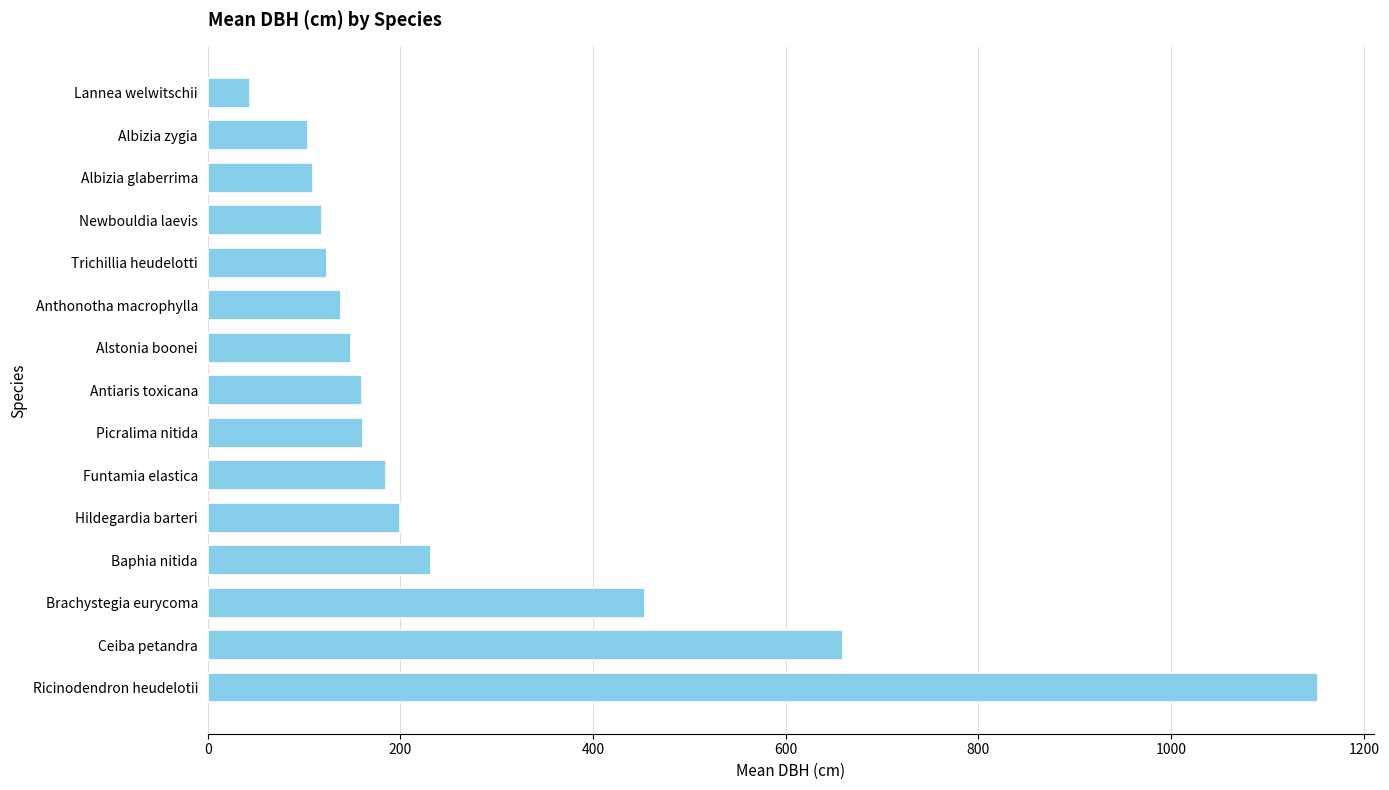

Which has a higher value, Trichillia heudelotti or Hildegardia barteri?

Hildegardia barteri